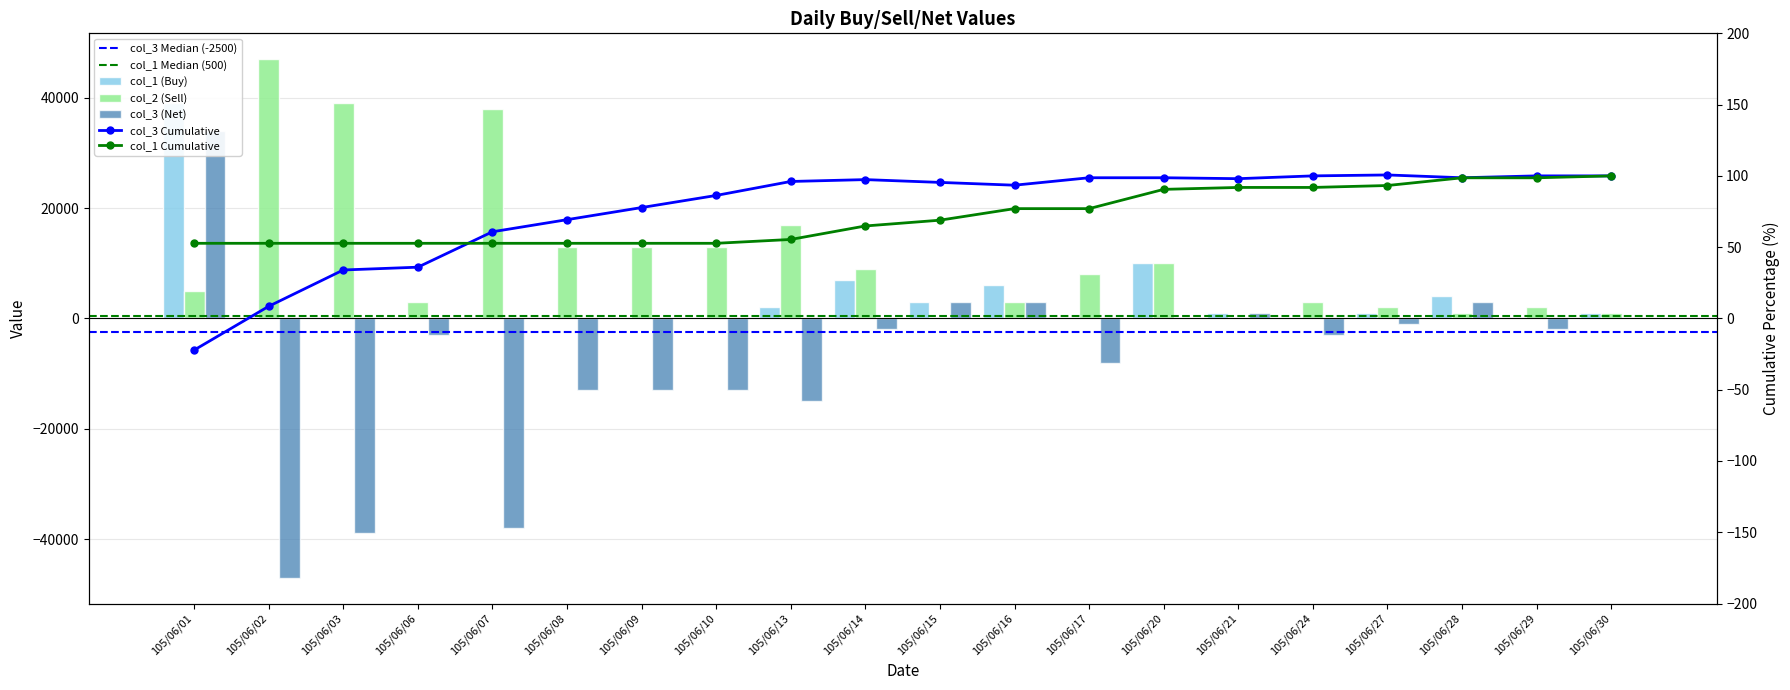

Rank the series by their maximum value, from highest to lowest.

col_2, col_1, col_3